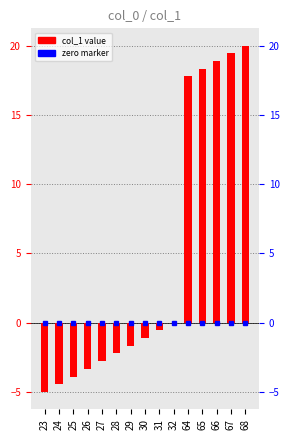

What is the value of the 7th bar from the left?

-1.7